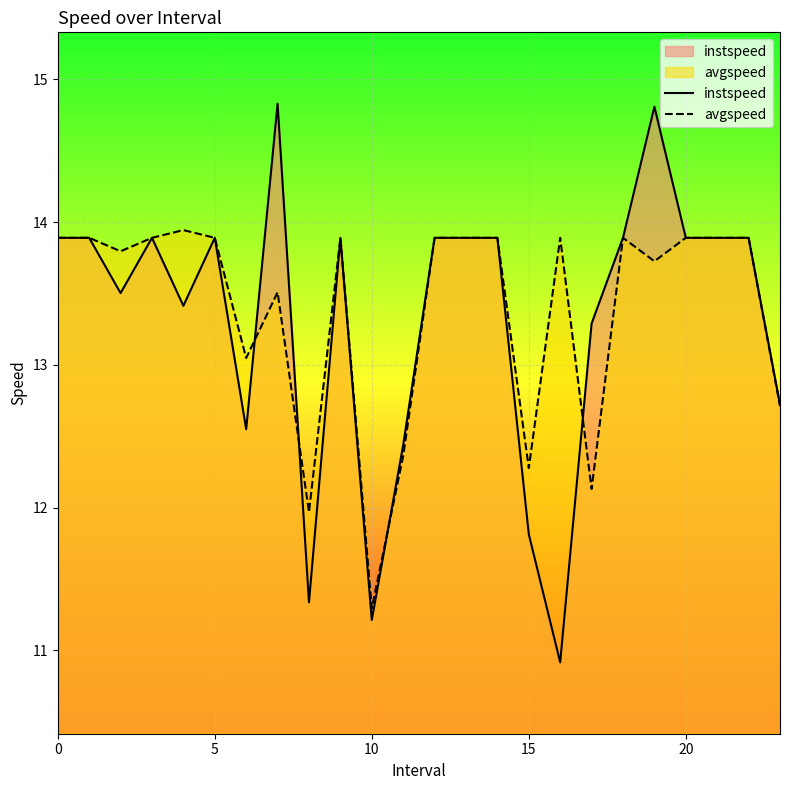

At 17, list the series in order from largest to smallest.

instspeed, avgspeed